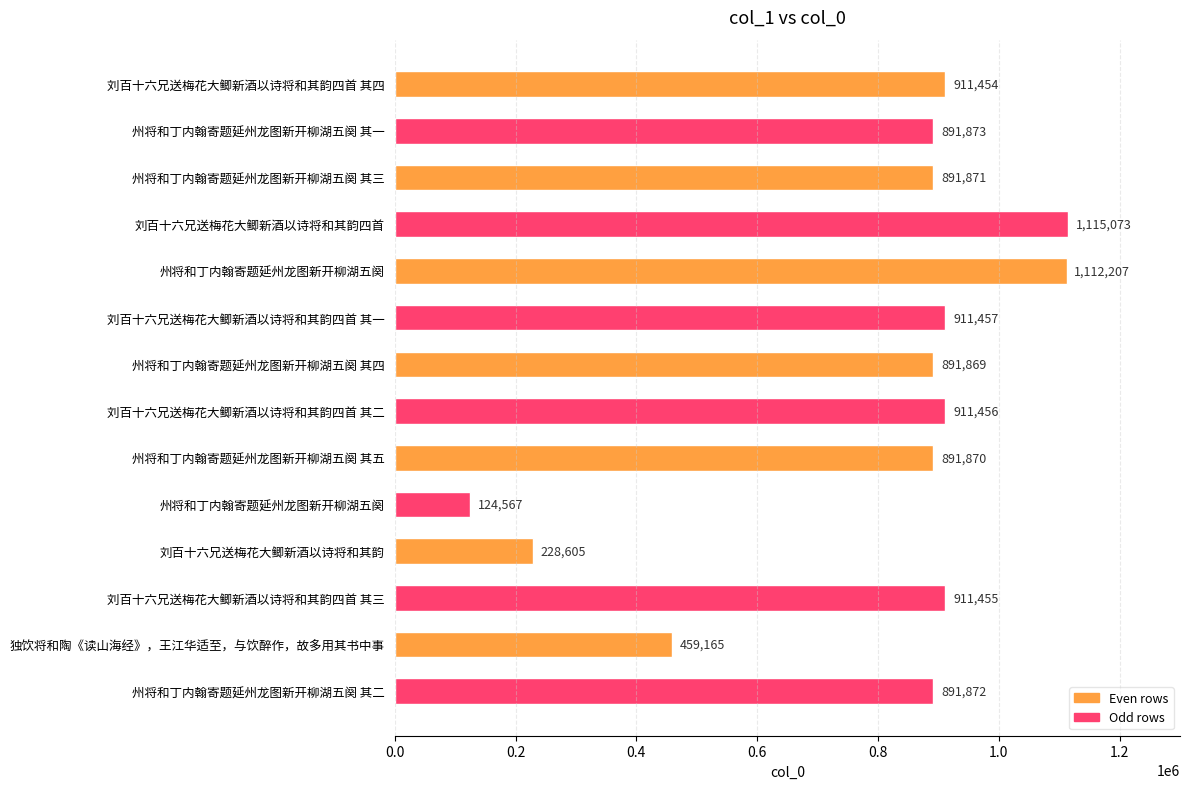

Does the chart contain any negative values?

No